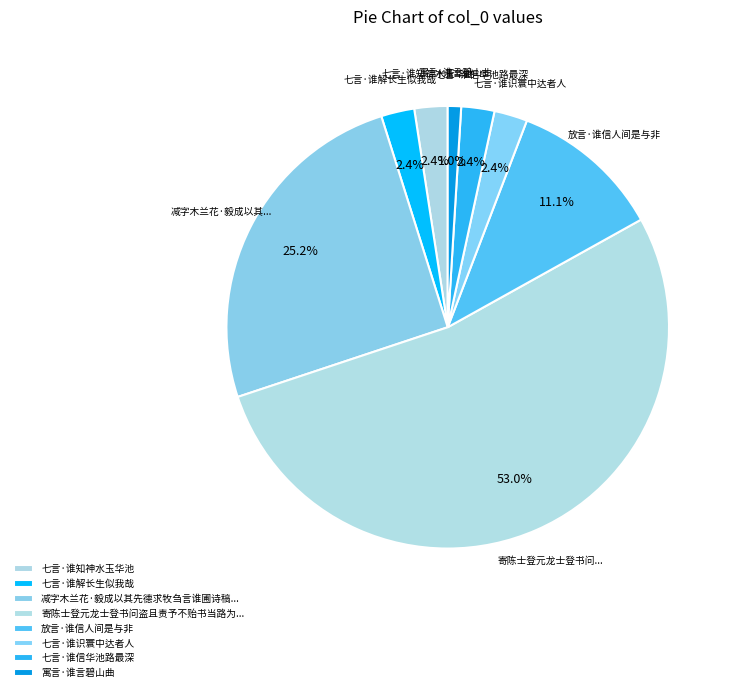

Is there any slice that represents more than half of the pie?

Yes